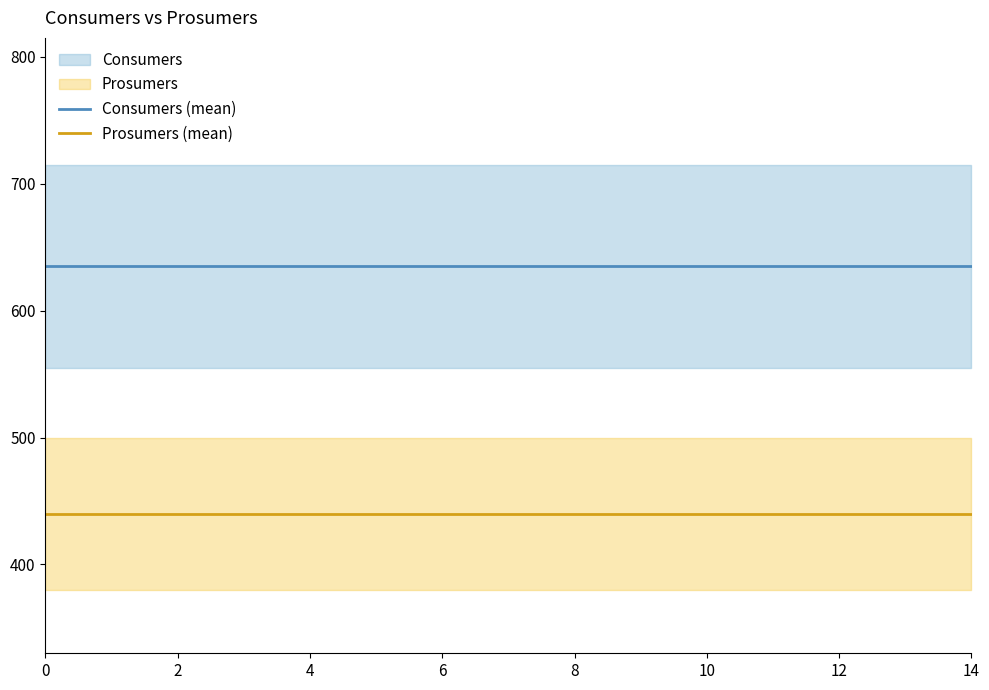

True or false: Prosumers (mean) has a value of 783 at 12.

False